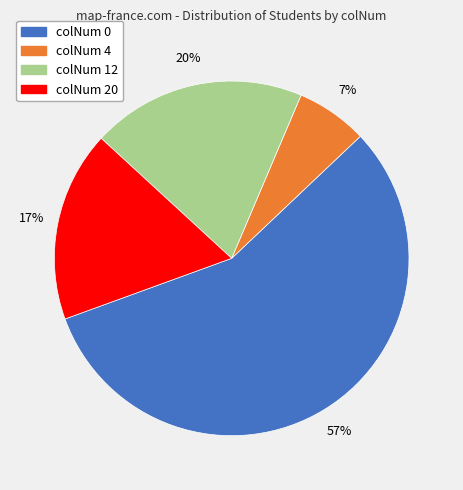

How many segments does this pie chart have?

4